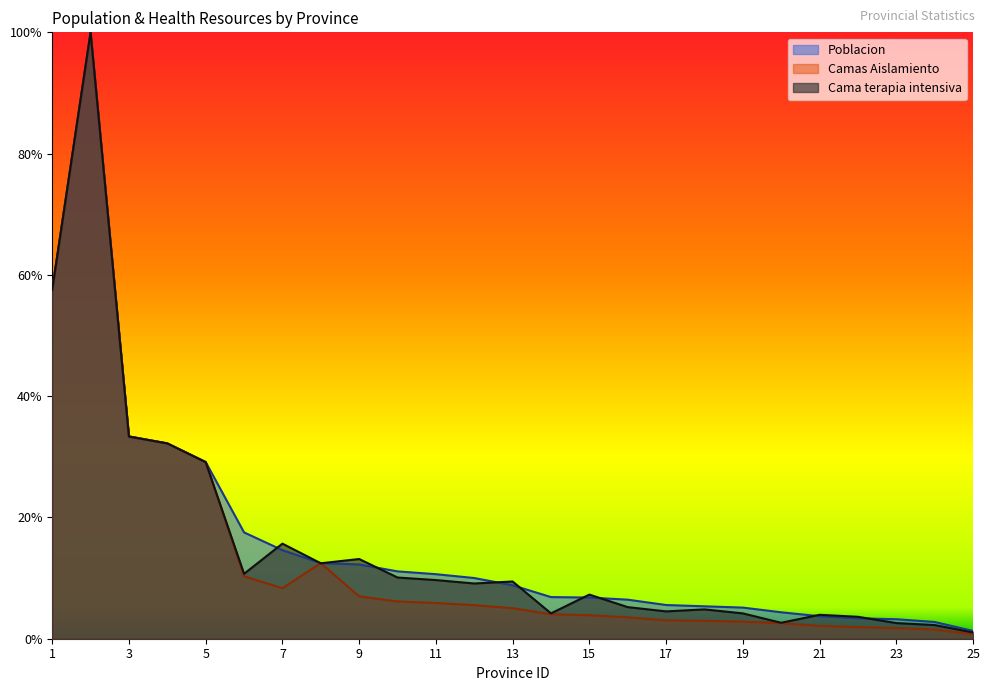

What is the value of the Poblacion point at the 9th from the left?

0.1